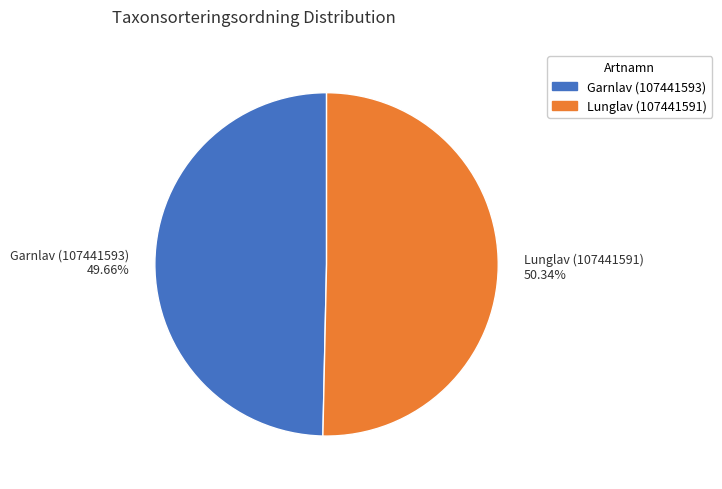

What percentage do Lunglav (107441591) and Garnlav (107441593) together represent?

100.0%